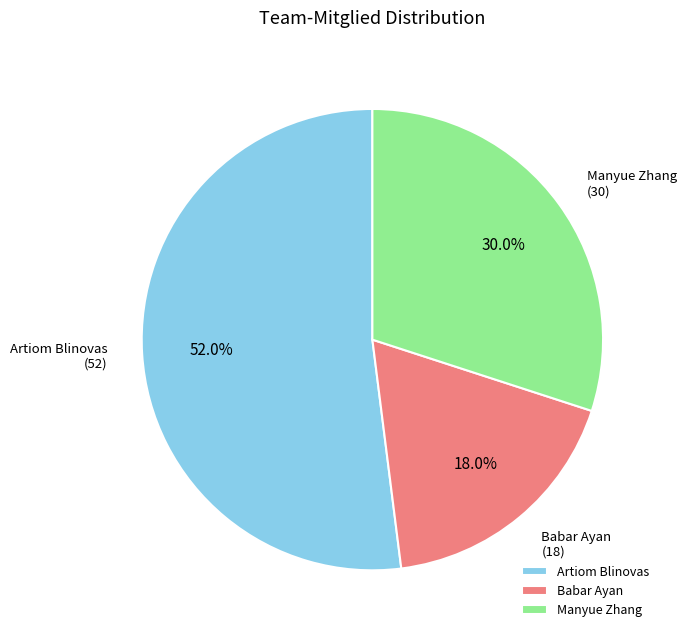

Rank the categories by value from lowest to highest.

Babar Ayan, Manyue Zhang, Artiom Blinovas